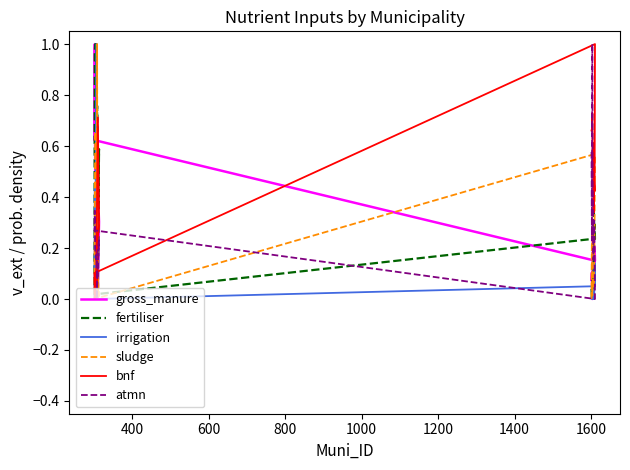

How many times do sludge and bnf cross each other?

4